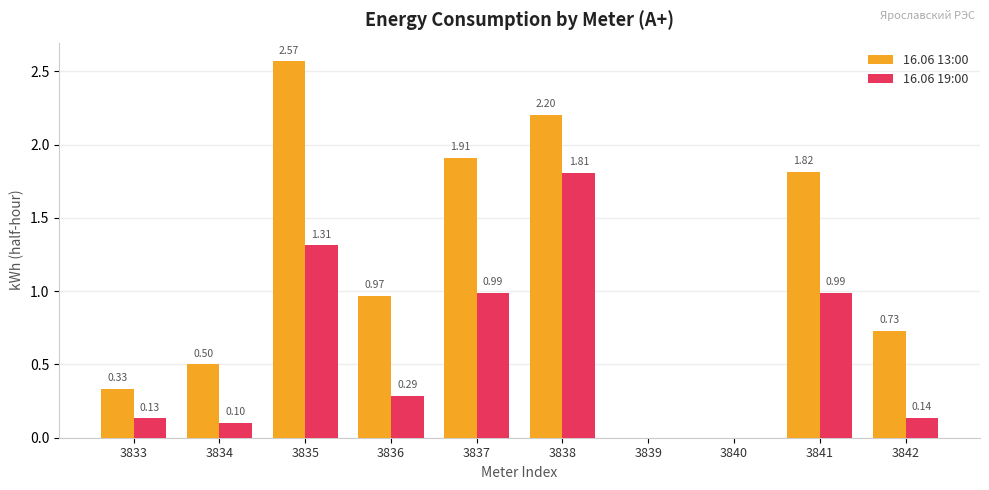

What is the sum of the 16.06 13:00 values at 3842 and 3834?

1.2